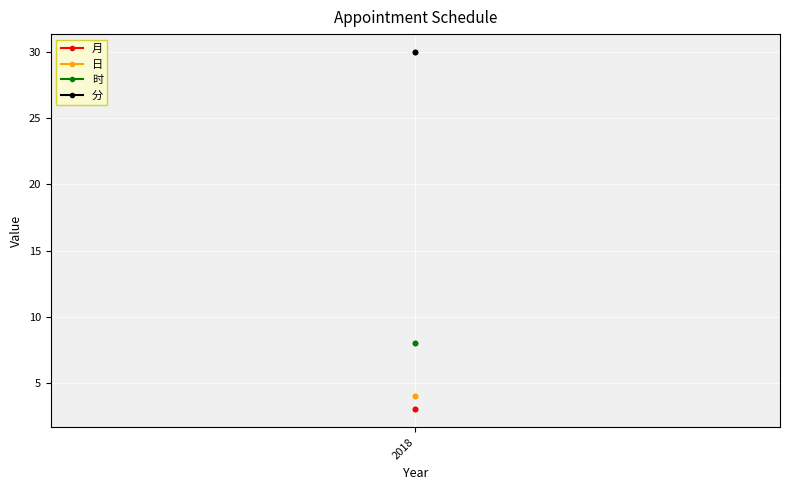

Does the chart display data point markers on the line(s)?

Yes